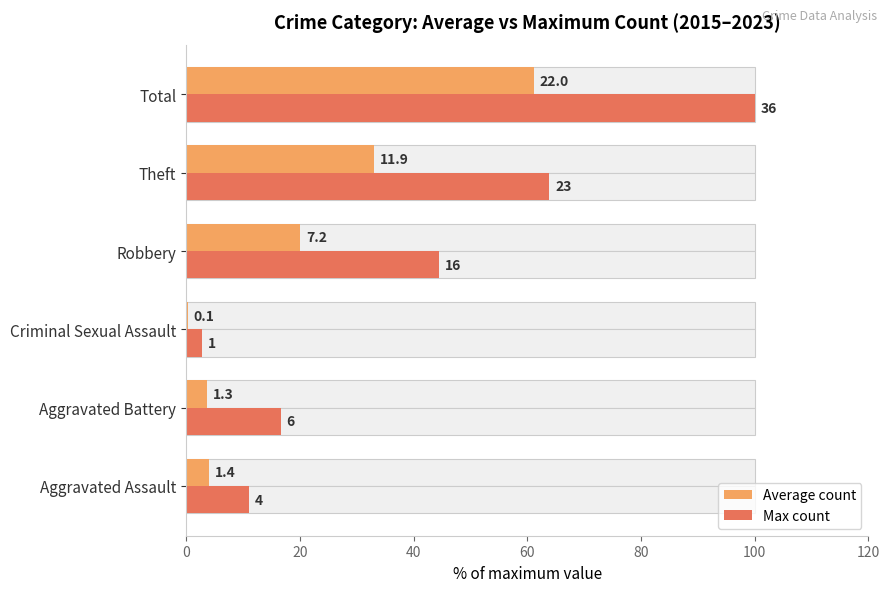

The Max count series shows 8.7 at Aggravated Battery. True or false?

False